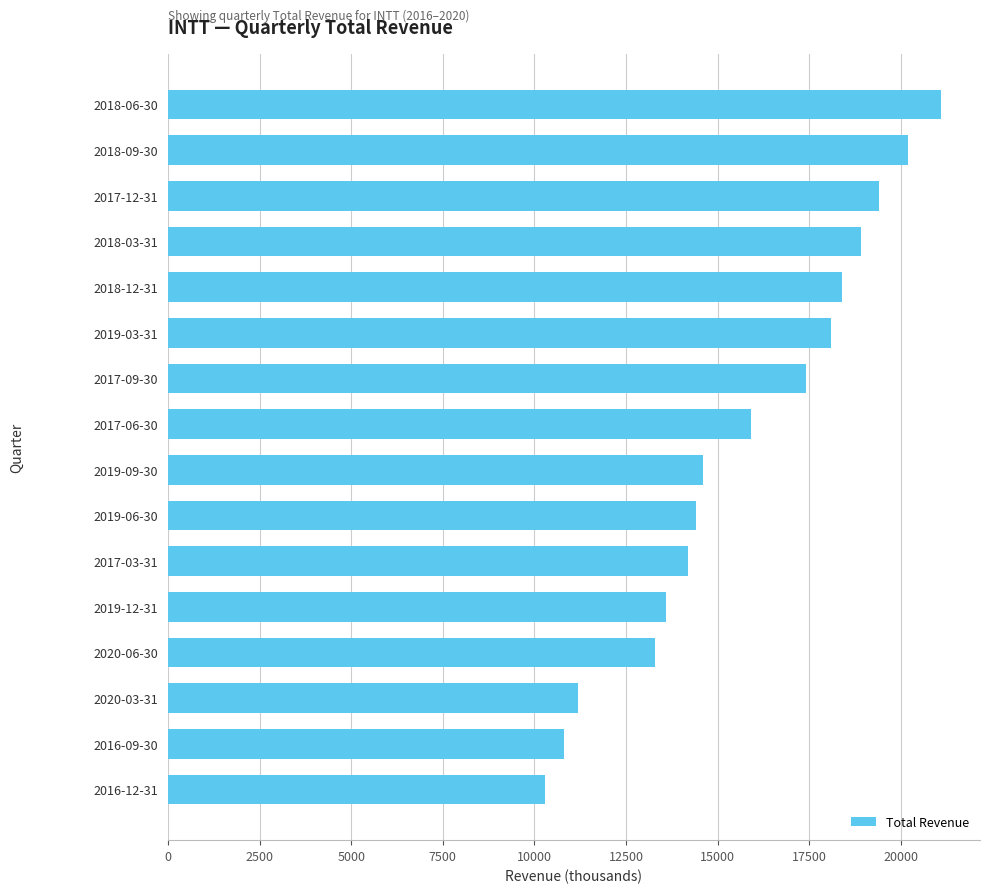

Approximately how many times larger is the value at 2019-12-31 compared to 2017-09-30?

0.8